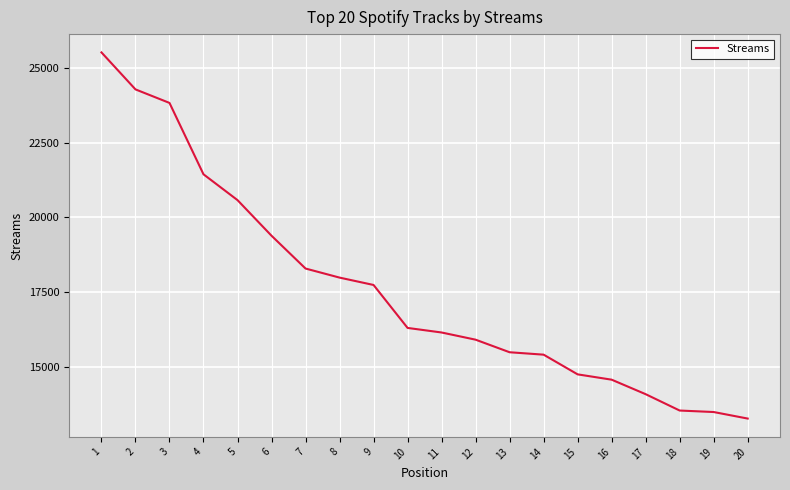

What is the change in value from 6 to 20?

-6126